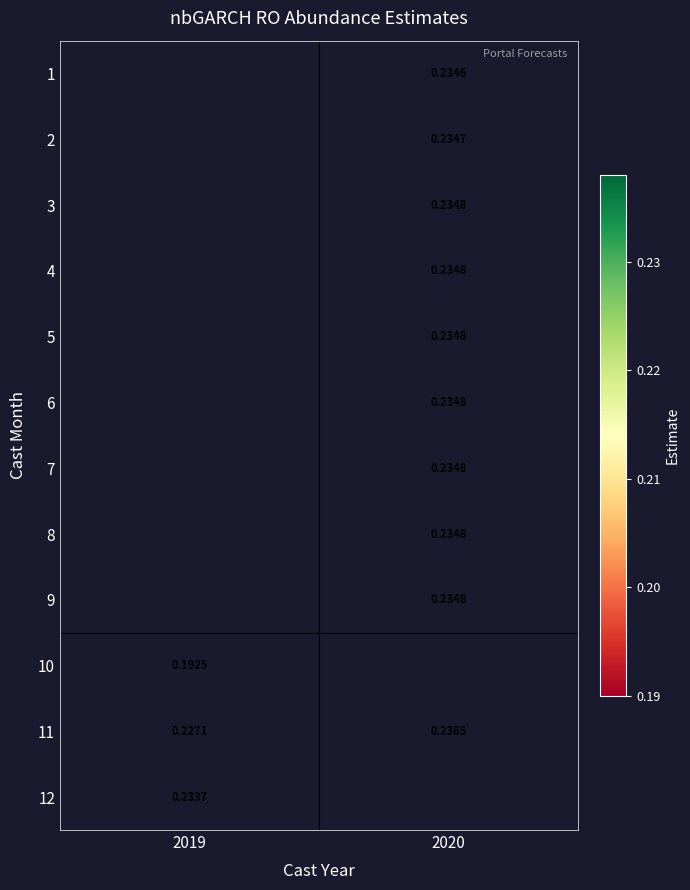

What is the minimum value shown in the chart?

0.2